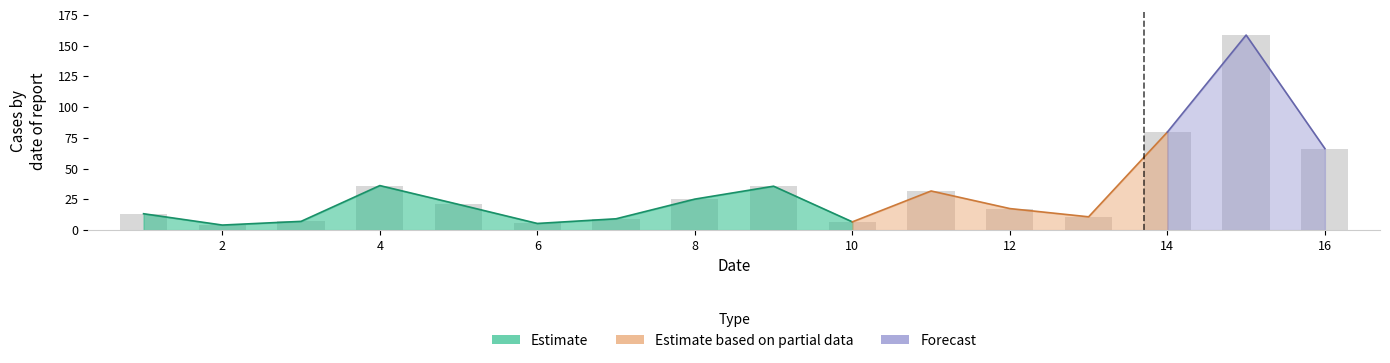

What is the sum of the values at 4 and 15?

194.8